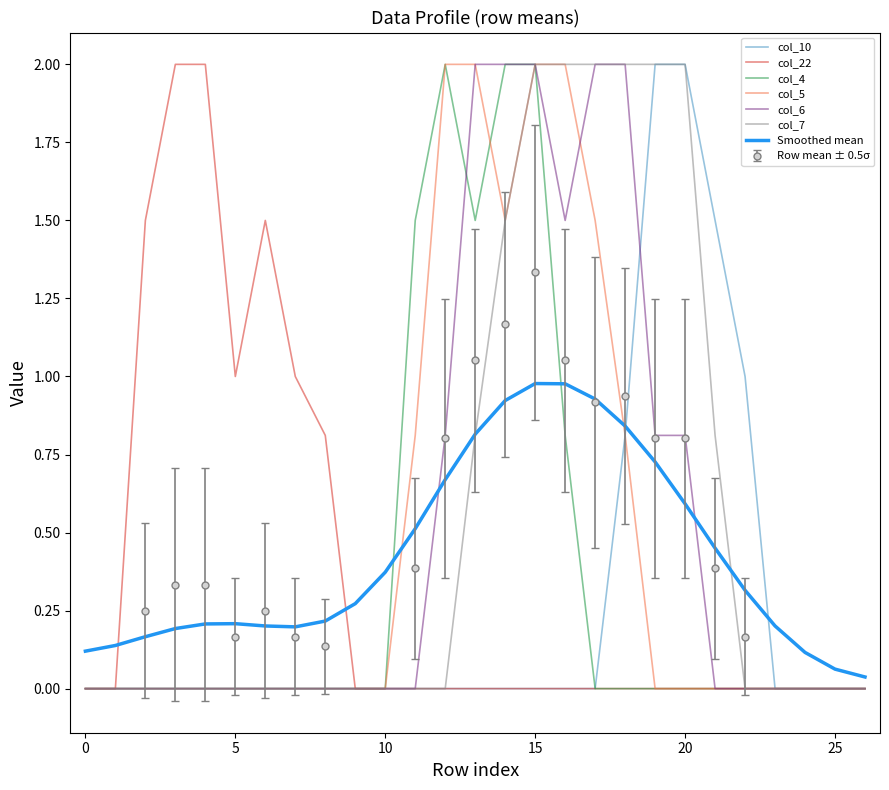

What are all the series names shown in the legend?

col_10, col_22, col_4, col_5, col_6, col_7